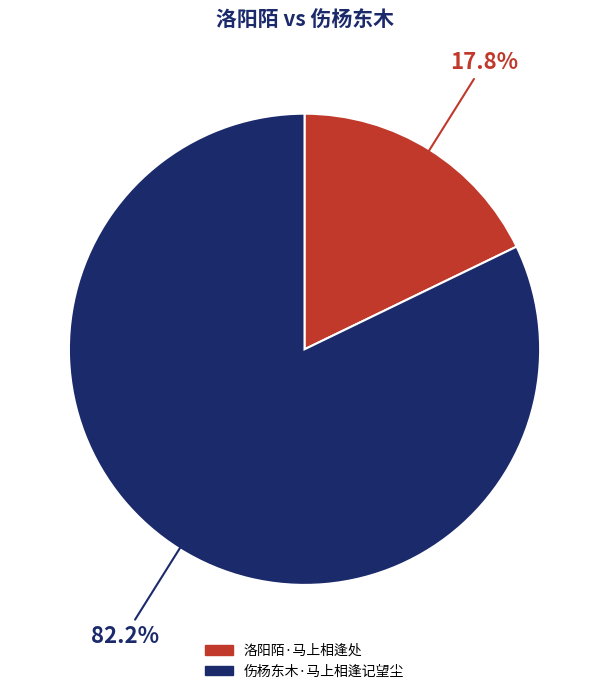

To the nearest percent, what is the combined percentage of 洛阳陌·马上相逢处 and 伤杨东木·马上相逢记望尘?

100%